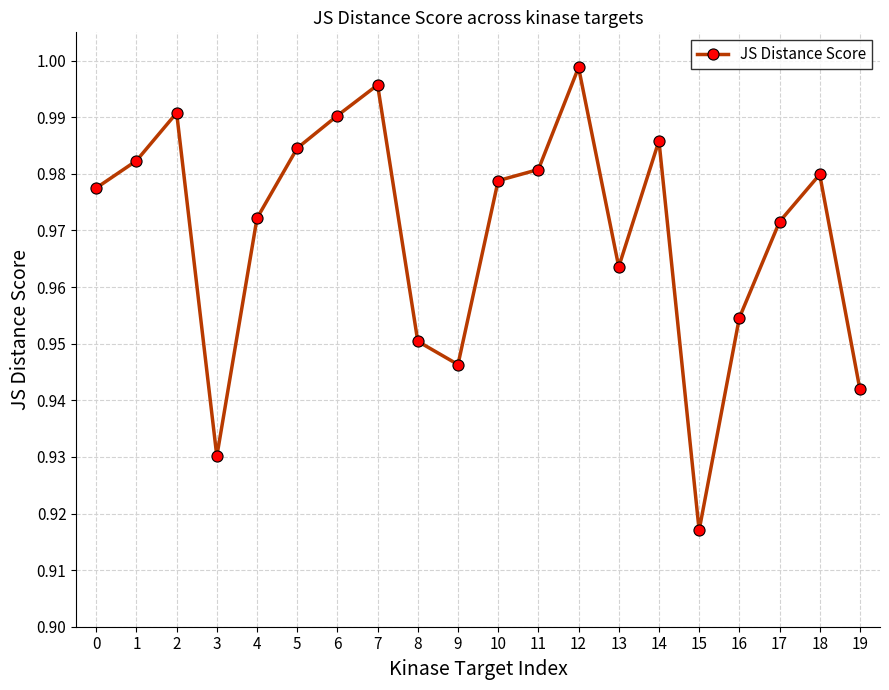

How many interior local valleys (lower than both neighbors) does the data have?

4